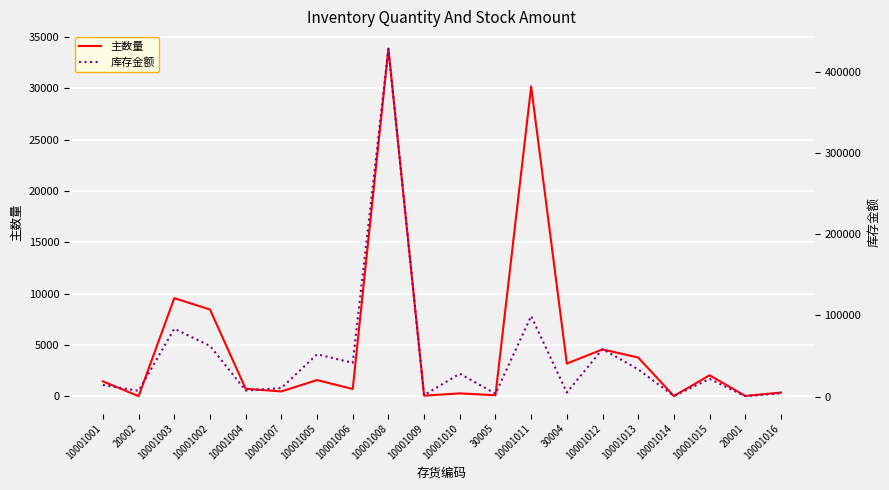

At which label does 库存金额 first exceed 21774?

10001003